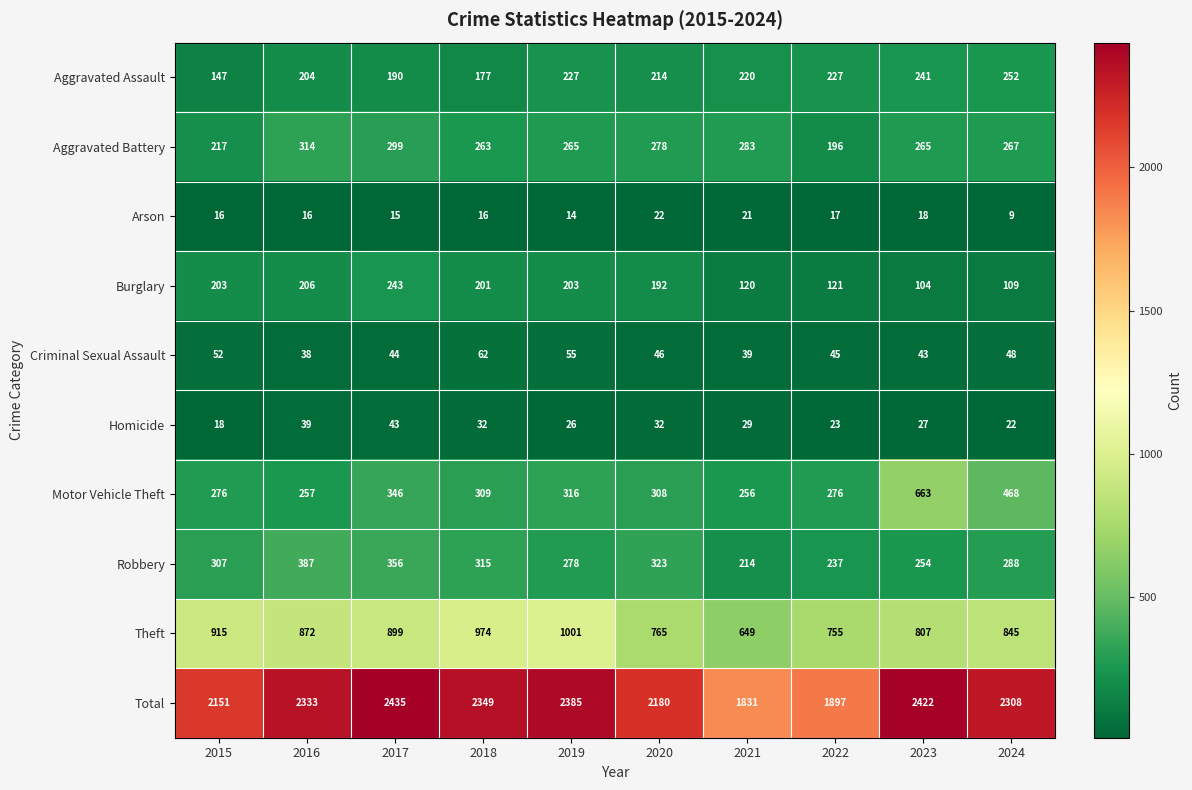

Where is Homicide nearest to the value 30?

2021